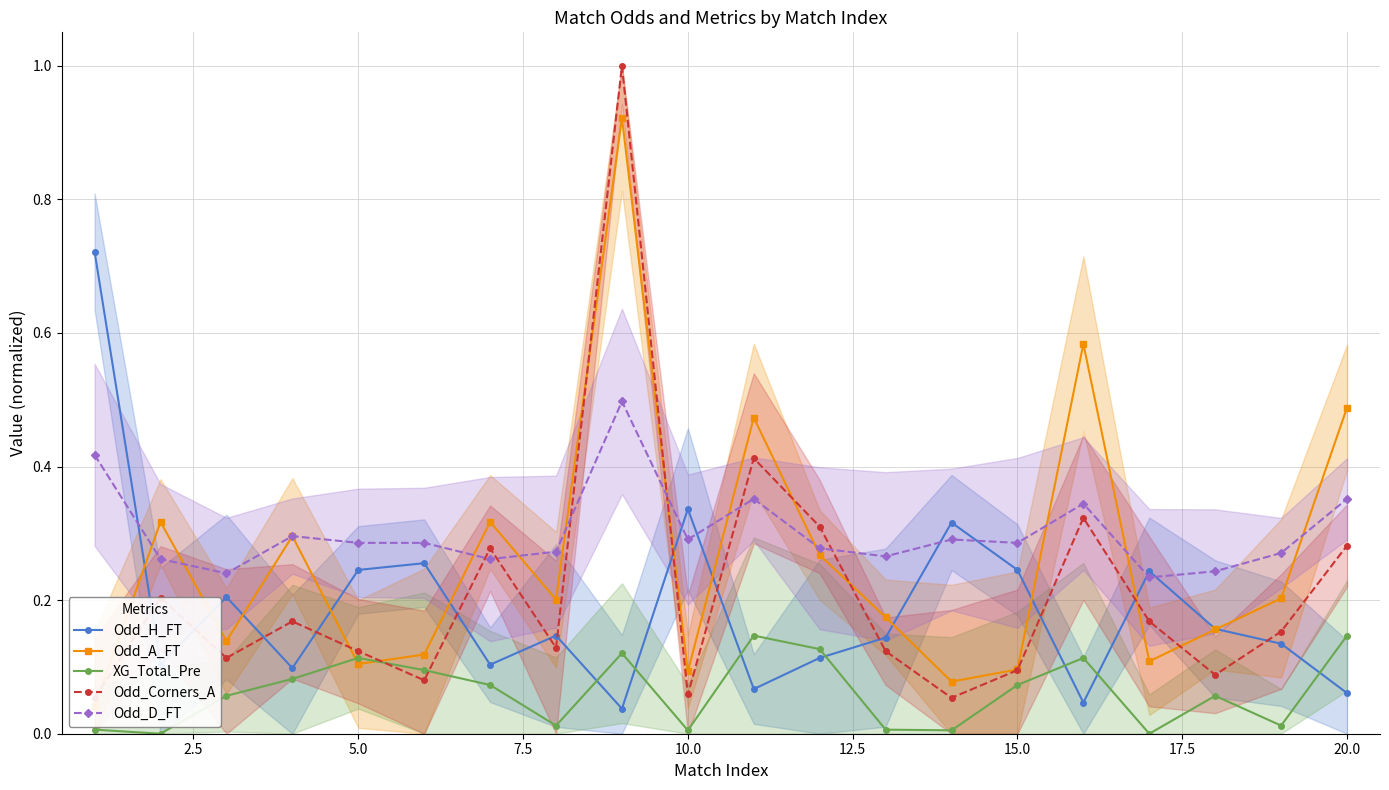

The Odd_D_FT series shows 0.5 at 20.0. True or false?

False